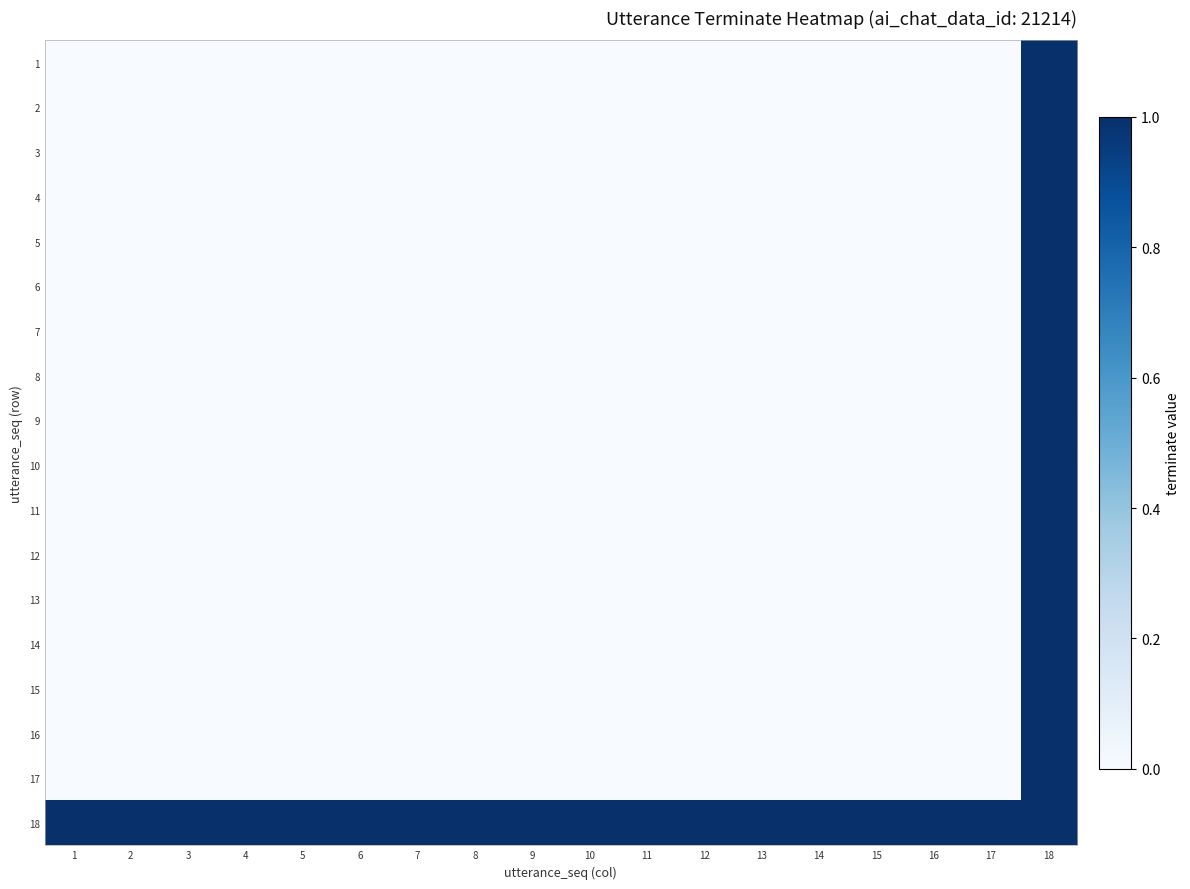

Reading left to right, transcribe all the data shown in this chart.

1: 1=0	2=0	3=0	4=0	5=0	6=0	7=0	8=0	9=0	10=0	11=0	12=0	13=0	14=0	15=0	16=0	17=0	18=1
2: 1=0	2=0	3=0	4=0	5=0	6=0	7=0	8=0	9=0	10=0	11=0	12=0	13=0	14=0	15=0	16=0	17=0	18=1
3: 1=0	2=0	3=0	4=0	5=0	6=0	7=0	8=0	9=0	10=0	11=0	12=0	13=0	14=0	15=0	16=0	17=0	18=1
4: 1=0	2=0	3=0	4=0	5=0	6=0	7=0	8=0	9=0	10=0	11=0	12=0	13=0	14=0	15=0	16=0	17=0	18=1
5: 1=0	2=0	3=0	4=0	5=0	6=0	7=0	8=0	9=0	10=0	11=0	12=0	13=0	14=0	15=0	16=0	17=0	18=1
6: 1=0	2=0	3=0	4=0	5=0	6=0	7=0	8=0	9=0	10=0	11=0	12=0	13=0	14=0	15=0	16=0	17=0	18=1
7: 1=0	2=0	3=0	4=0	5=0	6=0	7=0	8=0	9=0	10=0	11=0	12=0	13=0	14=0	15=0	16=0	17=0	18=1
8: 1=0	2=0	3=0	4=0	5=0	6=0	7=0	8=0	9=0	10=0	11=0	12=0	13=0	14=0	15=0	16=0	17=0	18=1
9: 1=0	2=0	3=0	4=0	5=0	6=0	7=0	8=0	9=0	10=0	11=0	12=0	13=0	14=0	15=0	16=0	17=0	18=1
10: 1=0	2=0	3=0	4=0	5=0	6=0	7=0	8=0	9=0	10=0	11=0	12=0	13=0	14=0	15=0	16=0	17=0	18=1
11: 1=0	2=0	3=0	4=0	5=0	6=0	7=0	8=0	9=0	10=0	11=0	12=0	13=0	14=0	15=0	16=0	17=0	18=1
12: 1=0	2=0	3=0	4=0	5=0	6=0	7=0	8=0	9=0	10=0	11=0	12=0	13=0	14=0	15=0	16=0	17=0	18=1
13: 1=0	2=0	3=0	4=0	5=0	6=0	7=0	8=0	9=0	10=0	11=0	12=0	13=0	14=0	15=0	16=0	17=0	18=1
14: 1=0	2=0	3=0	4=0	5=0	6=0	7=0	8=0	9=0	10=0	11=0	12=0	13=0	14=0	15=0	16=0	17=0	18=1
15: 1=0	2=0	3=0	4=0	5=0	6=0	7=0	8=0	9=0	10=0	11=0	12=0	13=0	14=0	15=0	16=0	17=0	18=1
16: 1=0	2=0	3=0	4=0	5=0	6=0	7=0	8=0	9=0	10=0	11=0	12=0	13=0	14=0	15=0	16=0	17=0	18=1
17: 1=0	2=0	3=0	4=0	5=0	6=0	7=0	8=0	9=0	10=0	11=0	12=0	13=0	14=0	15=0	16=0	17=0	18=1
18: 1=1	2=1	3=1	4=1	5=1	6=1	7=1	8=1	9=1	10=1	11=1	12=1	13=1	14=1	15=1	16=1	17=1	18=1